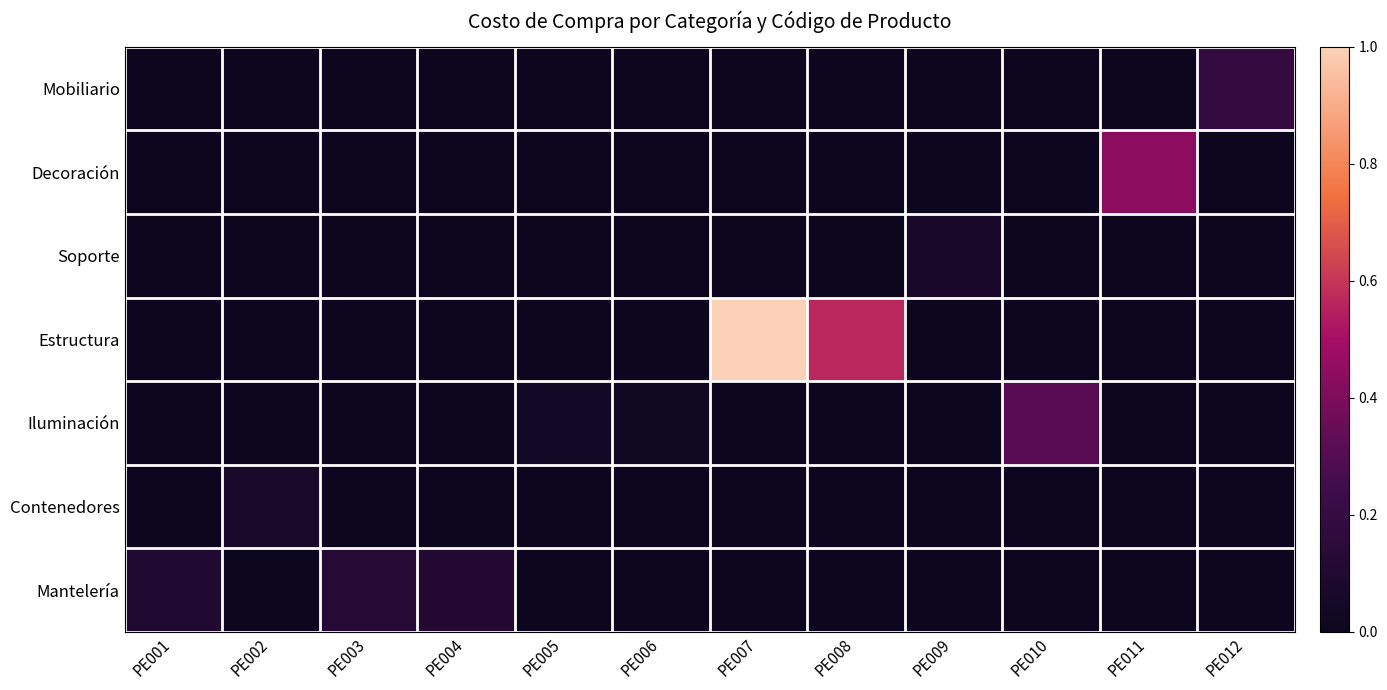

What is the spread (max minus min) of values at PE007?

1.0